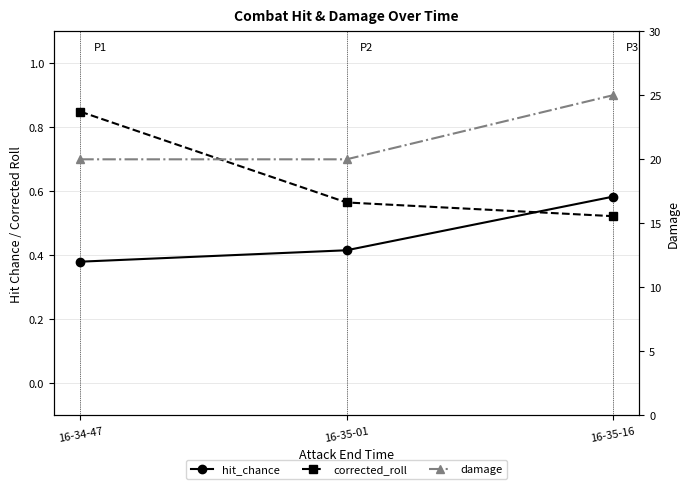

What is the total value across all series at 16-35-16?

26.1